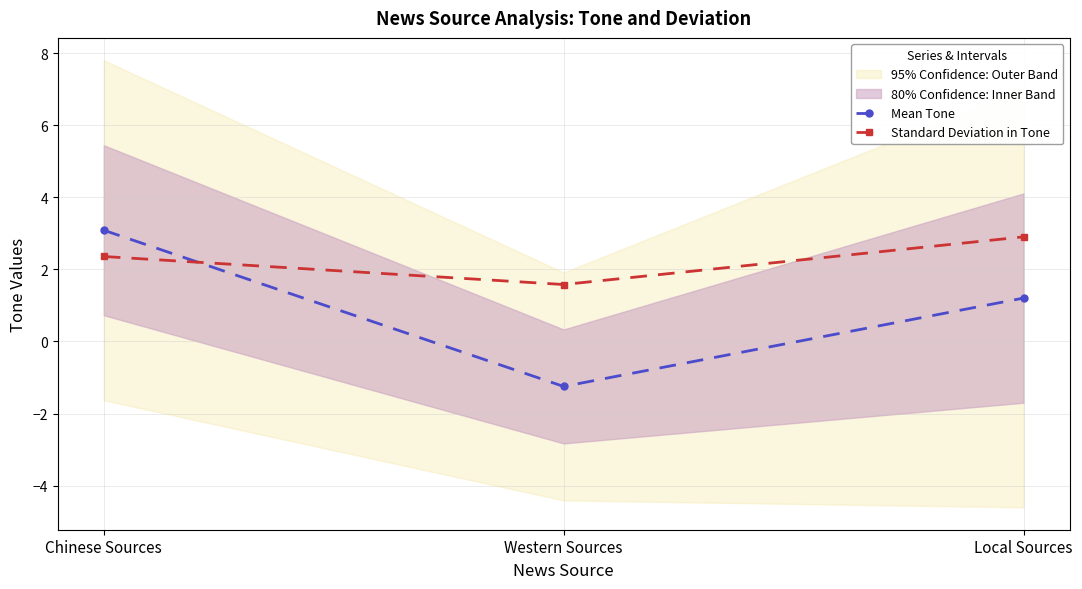

Which series has the widest spread of values?

Mean Tone